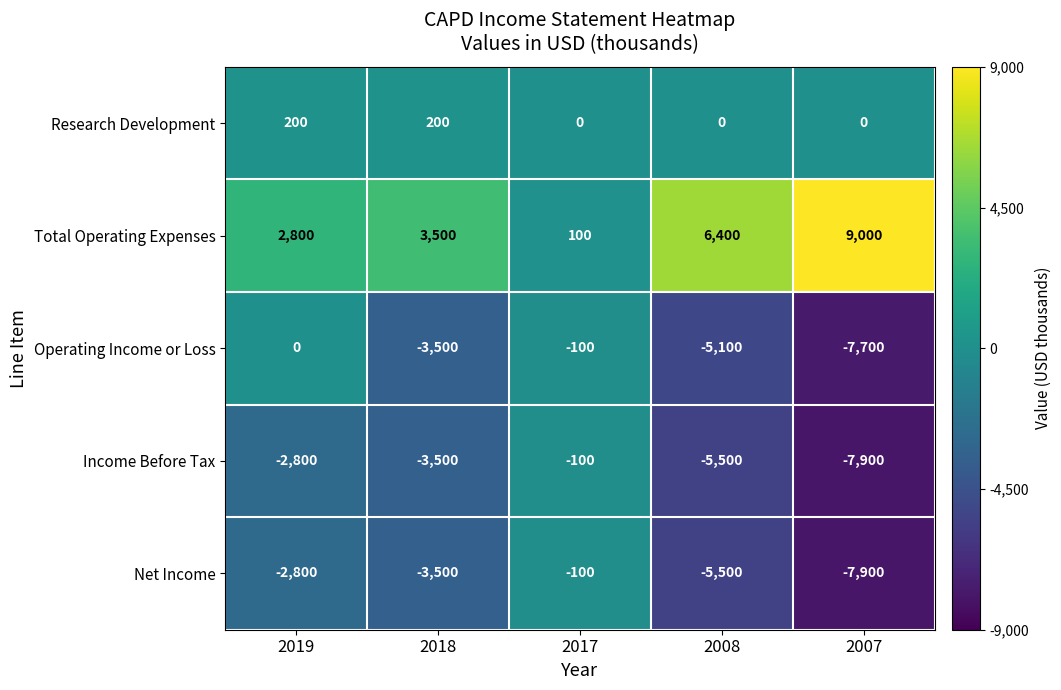

How many series are shown in this chart?

5